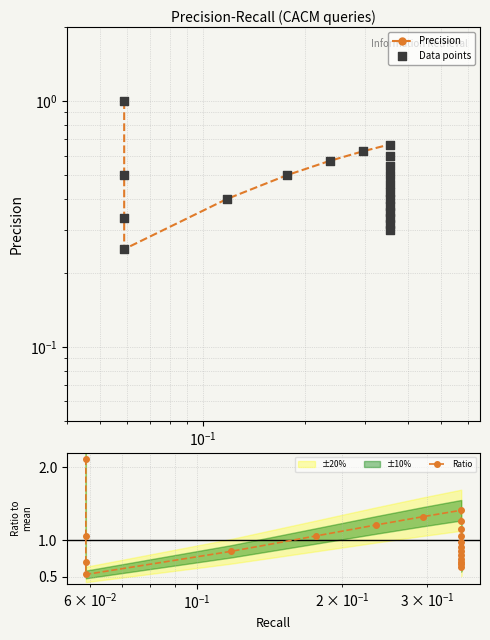

Which series reaches the minimum Y coordinate?

Precision